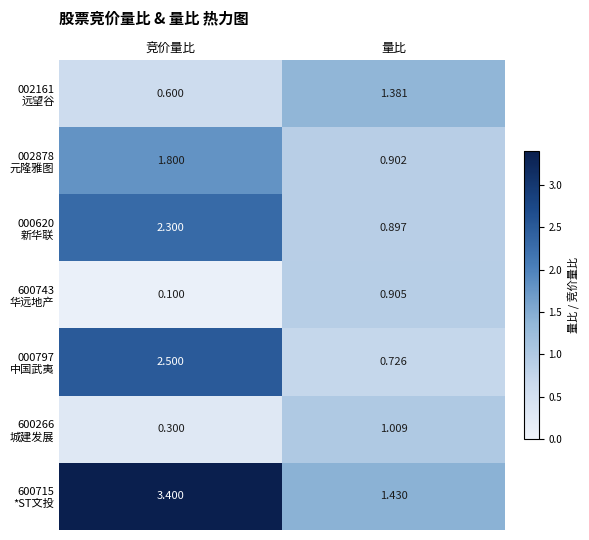

At which category does the chart reach its minimum across all series?

竞价量比